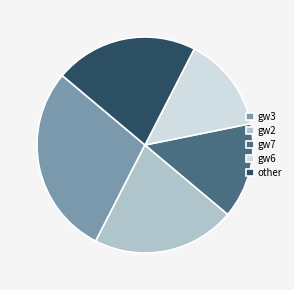

Between gw6 and gw3, which is larger?

gw3